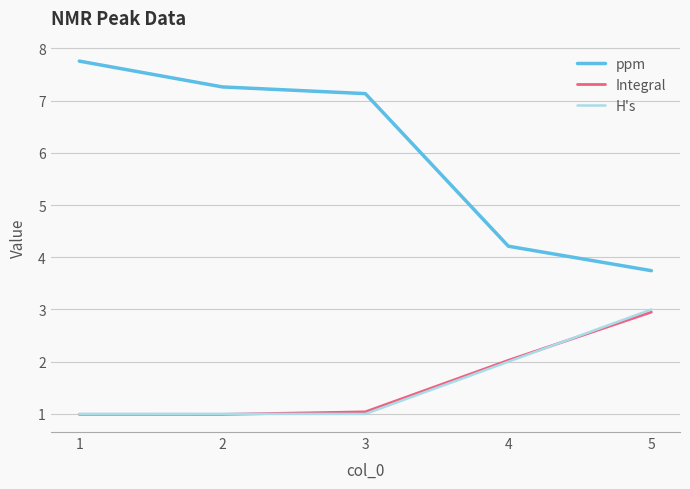

What is the sum of the H's values at 2 and 4?

3.0